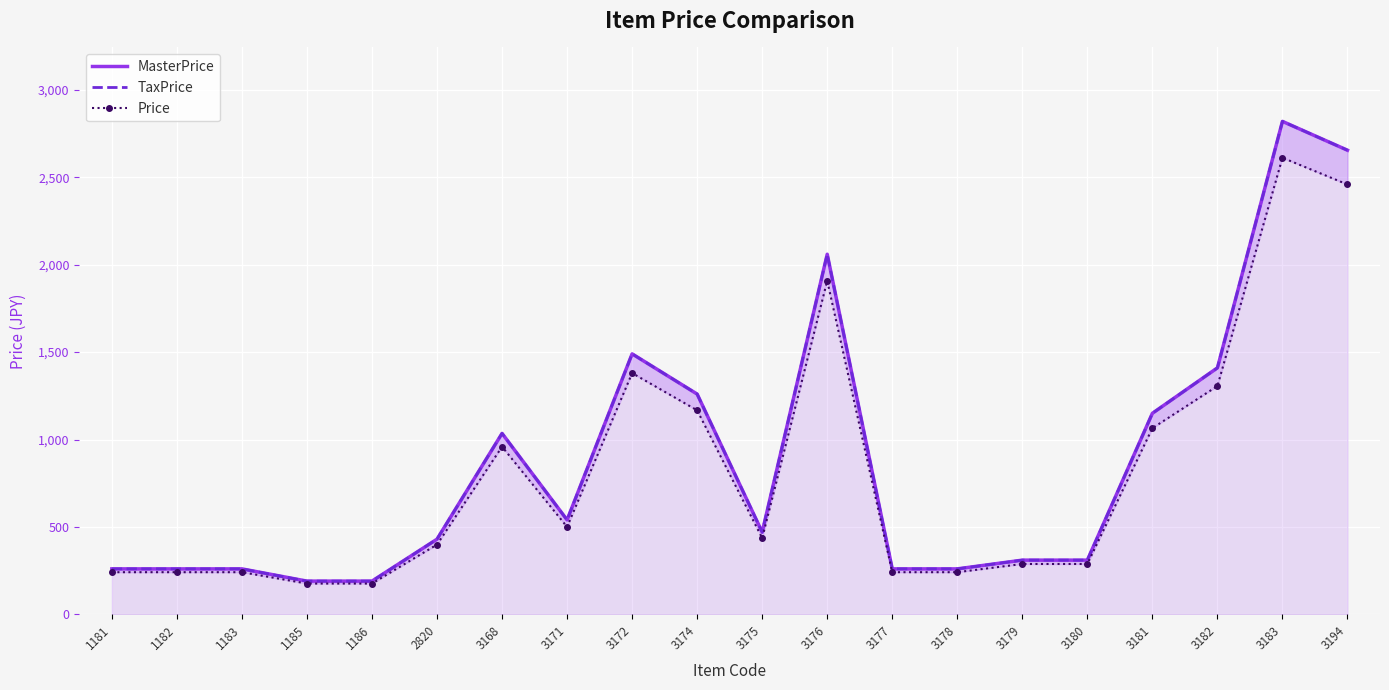

Where does the TaxPrice series first go above 470?

3168